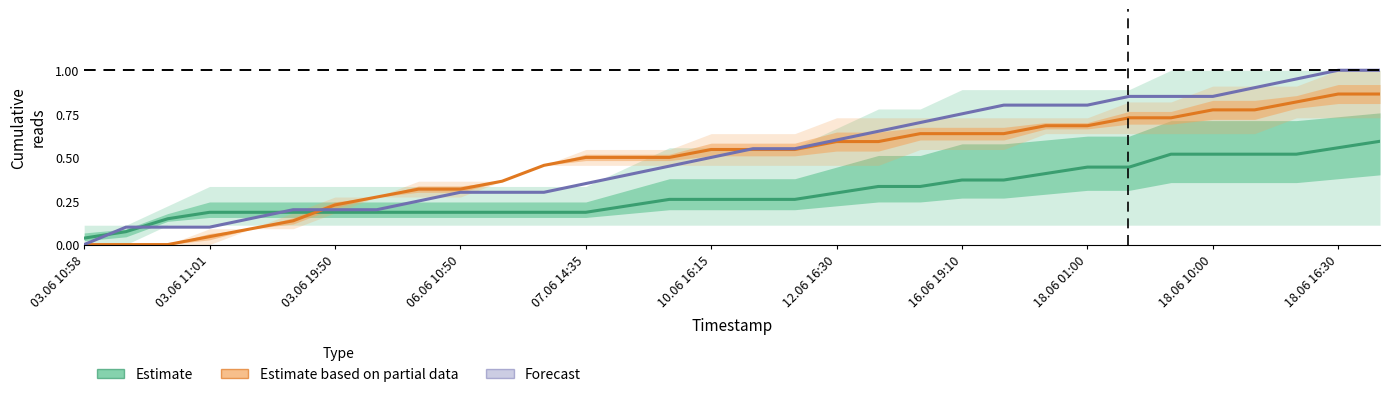

True or false: Estimate (partial) and Forecast cross at least once.

True